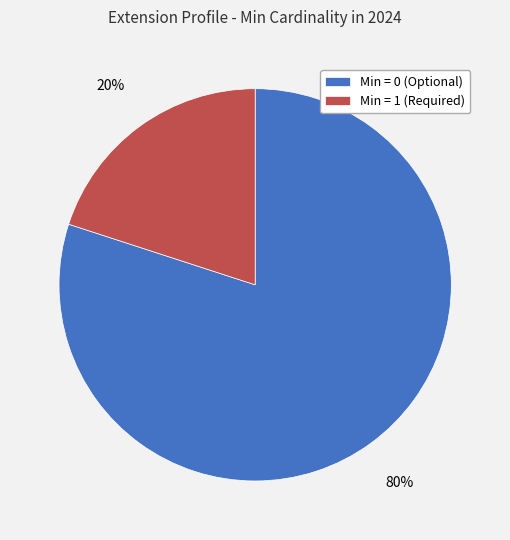

To the nearest percent, what percentage of the pie is Min = 1 (Required)?

20%